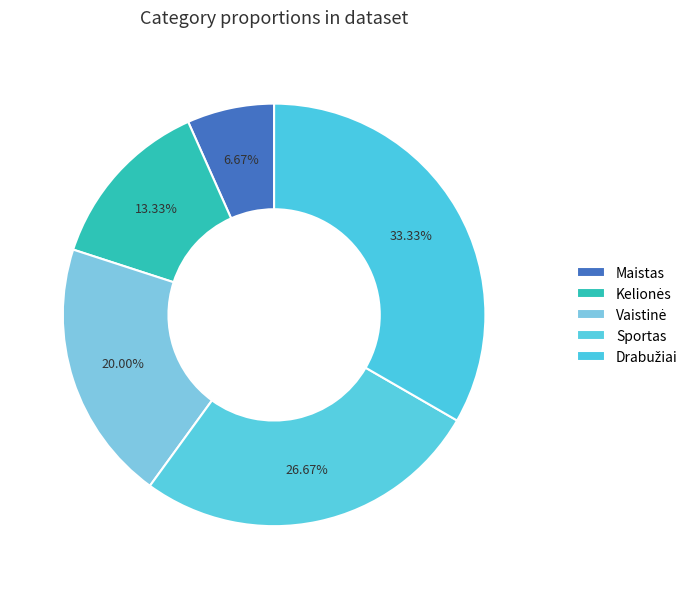

The Vaistinė slice represents 20% of the pie. True or false?

True